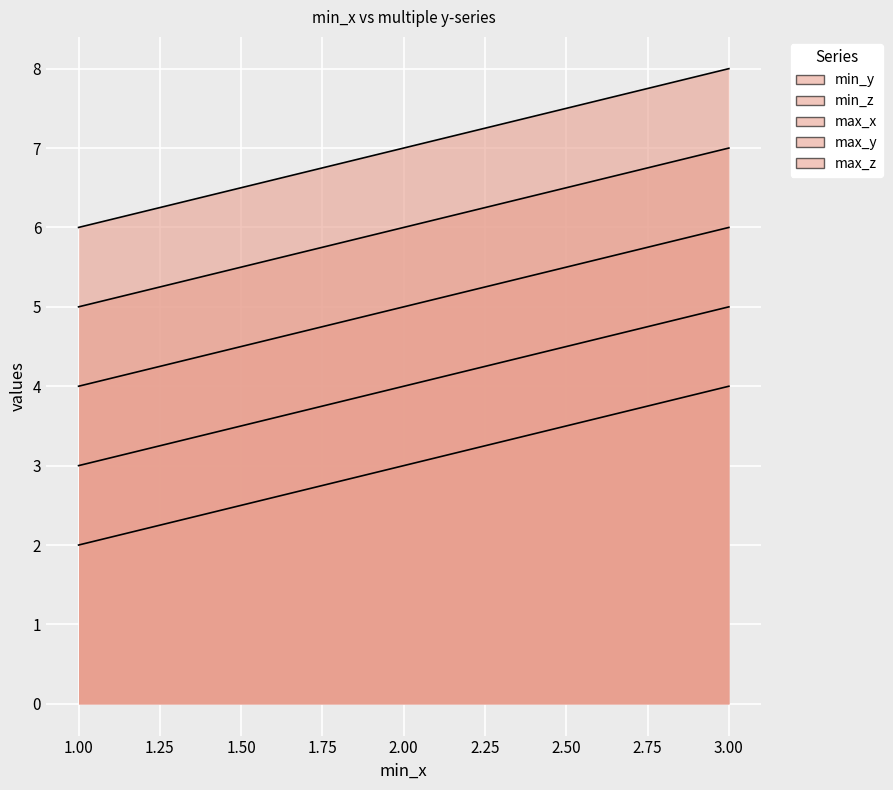

What is the difference between the second highest and minimum values in the min_z series?

1